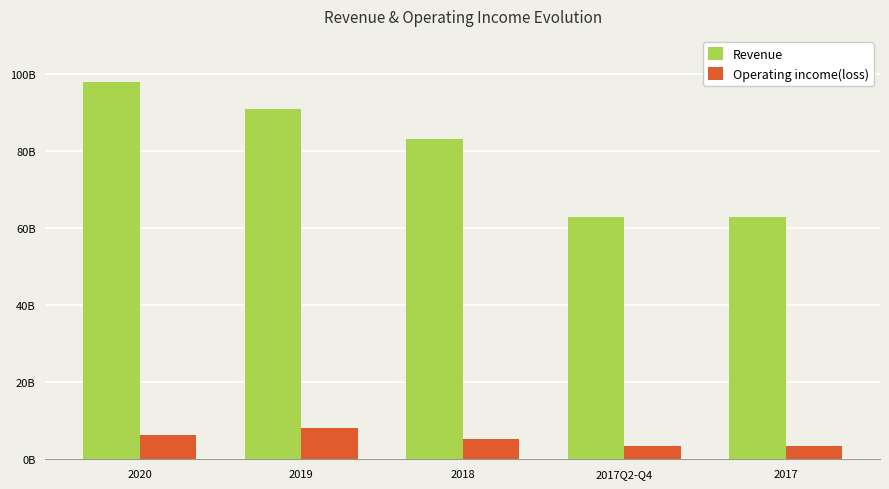

Does the chart contain any negative values?

No